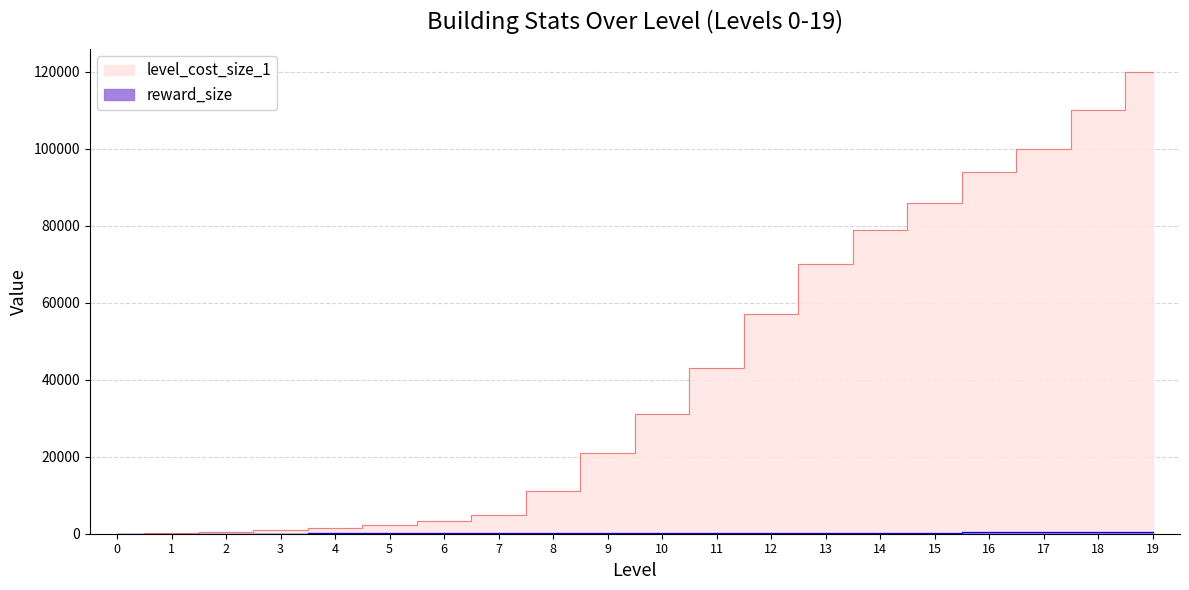

What is the sum of all level_cost_size_1 values?

835590